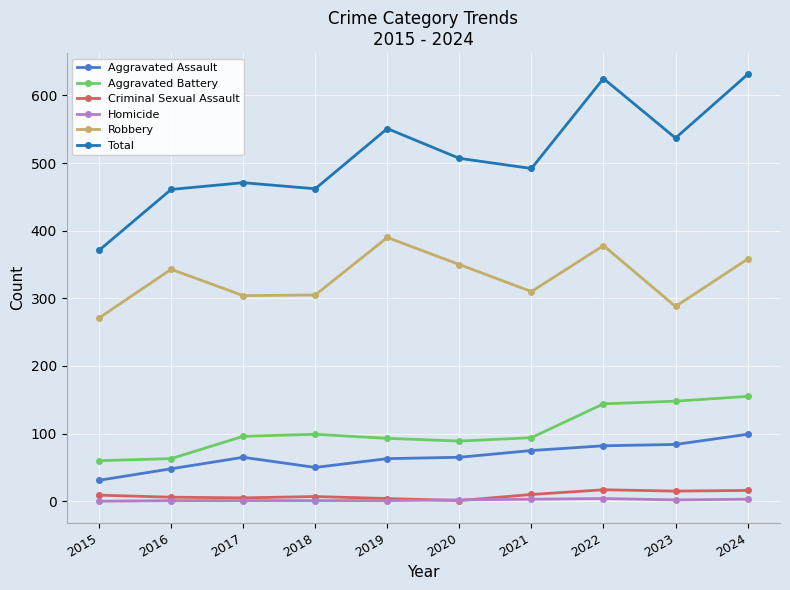

What are all the series names shown in the legend?

Aggravated Assault, Aggravated Battery, Criminal Sexual Assault, Homicide, Robbery, Total